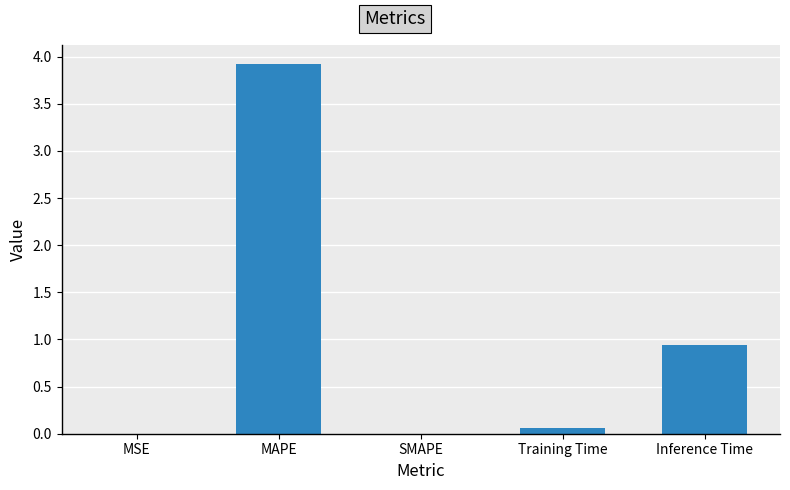

The value at SMAPE is 1.2. True or false?

False